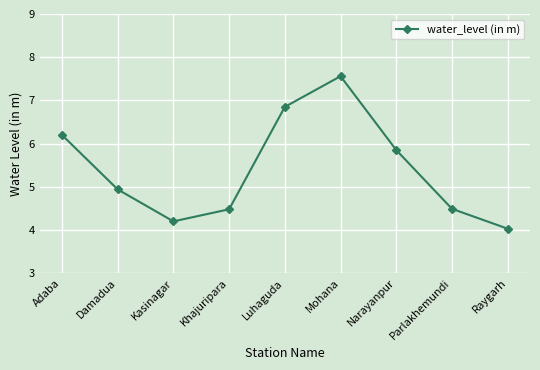

Does the chart have visible grid lines?

Yes